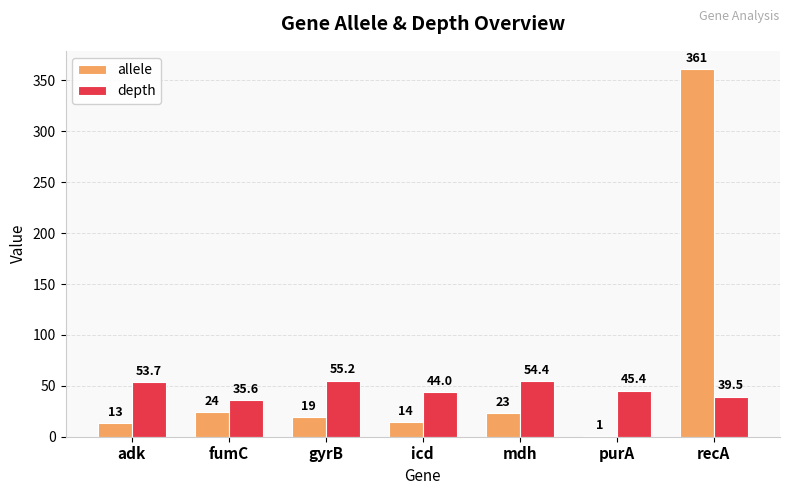

At which category is the sum across all series the highest?

recA